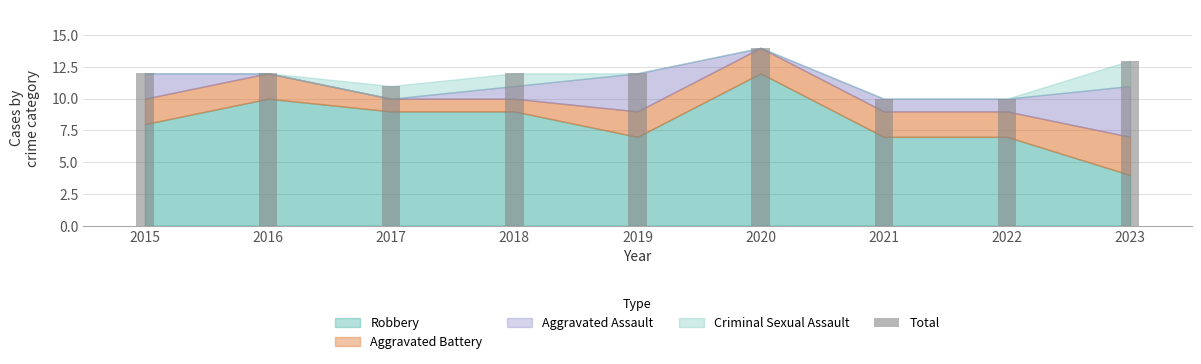

What is the change in value from 2019 to 2021?

-2